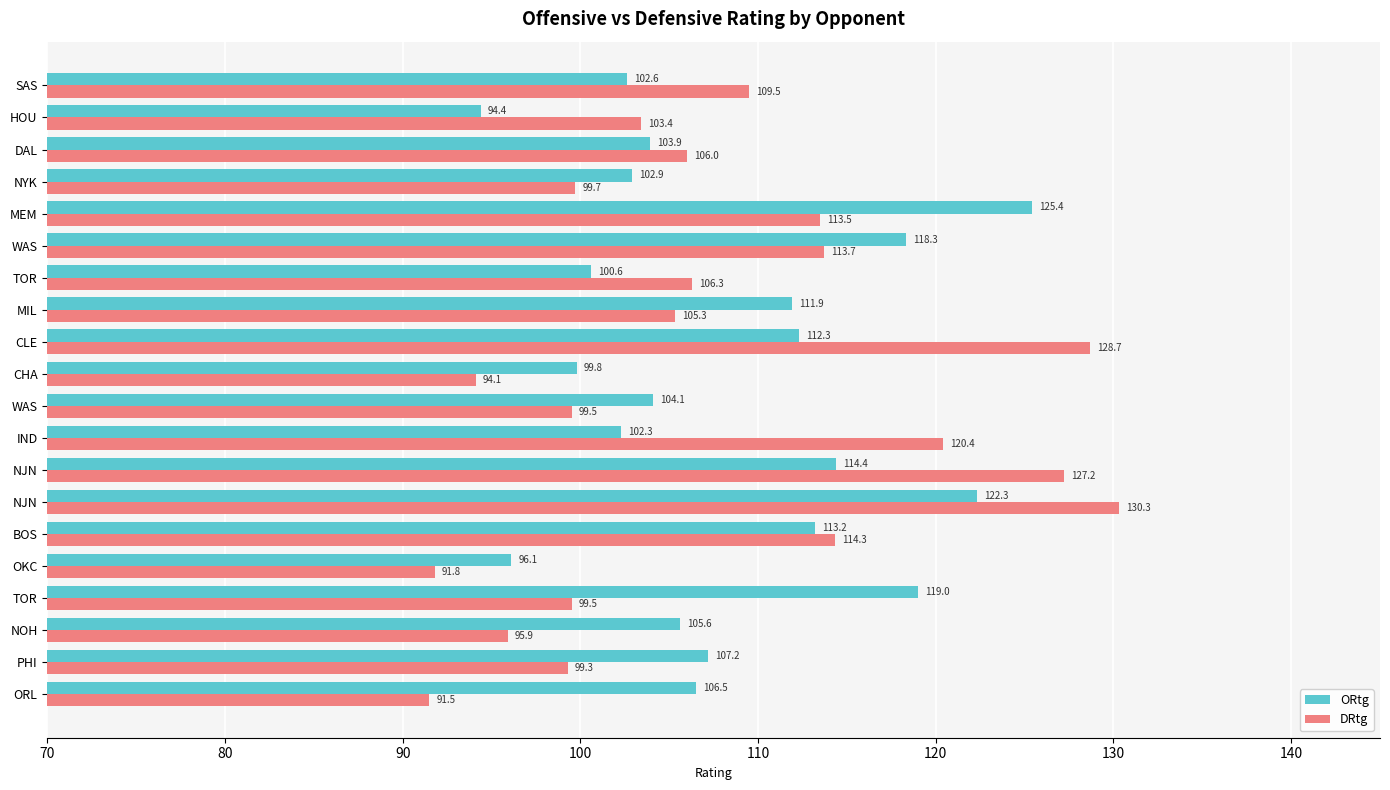

What are all the series names shown in the legend?

ORtg, DRtg